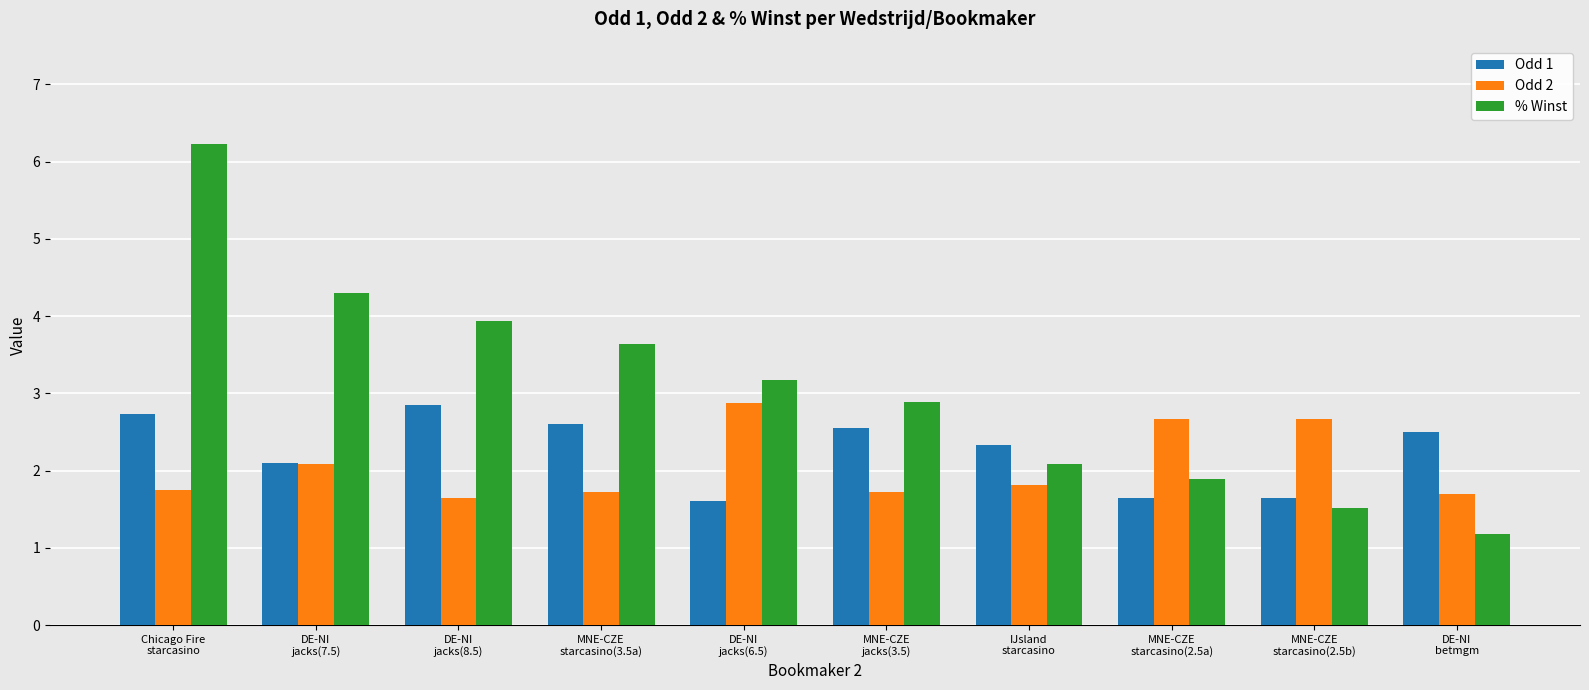

What is the maximum value shown in the chart?

6.2